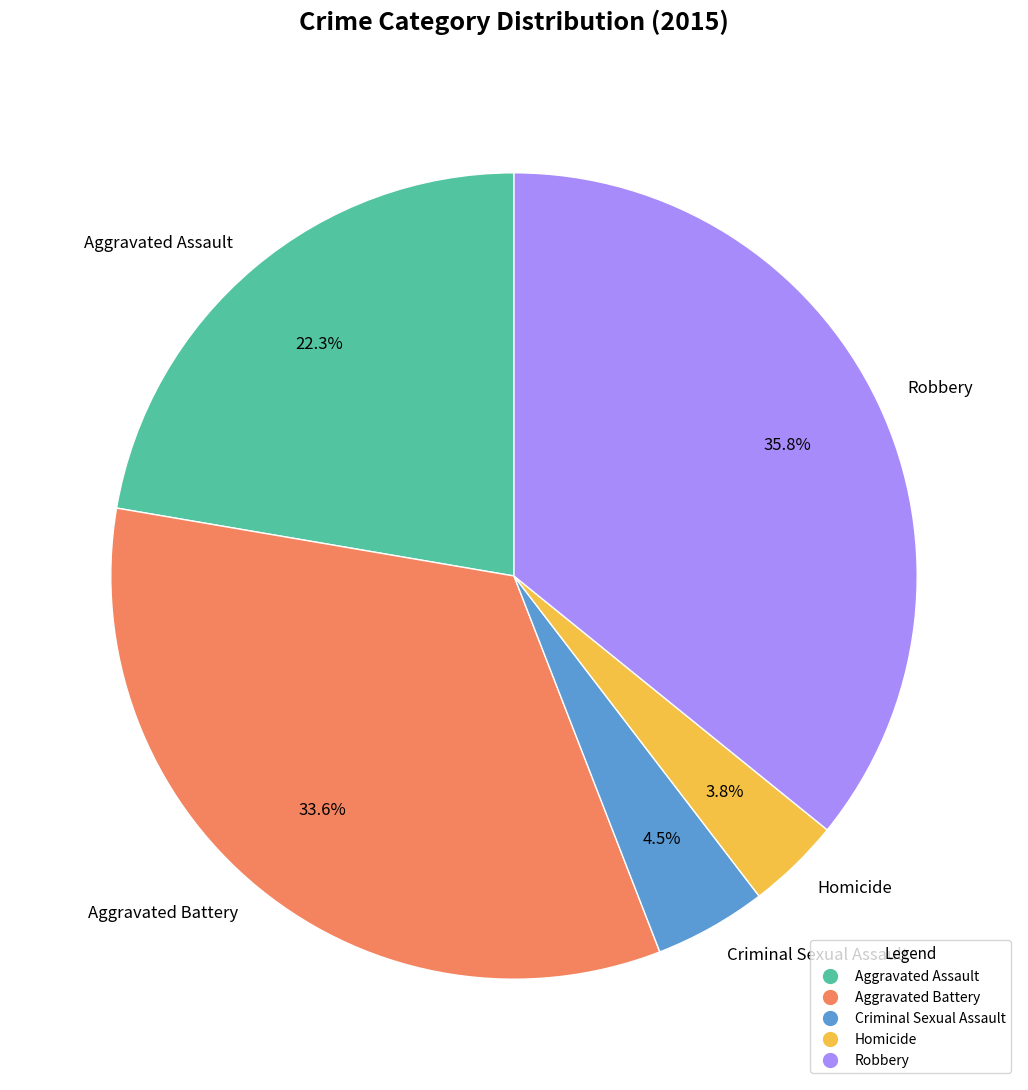

To the nearest percent, what percentage of the pie is Homicide?

4%